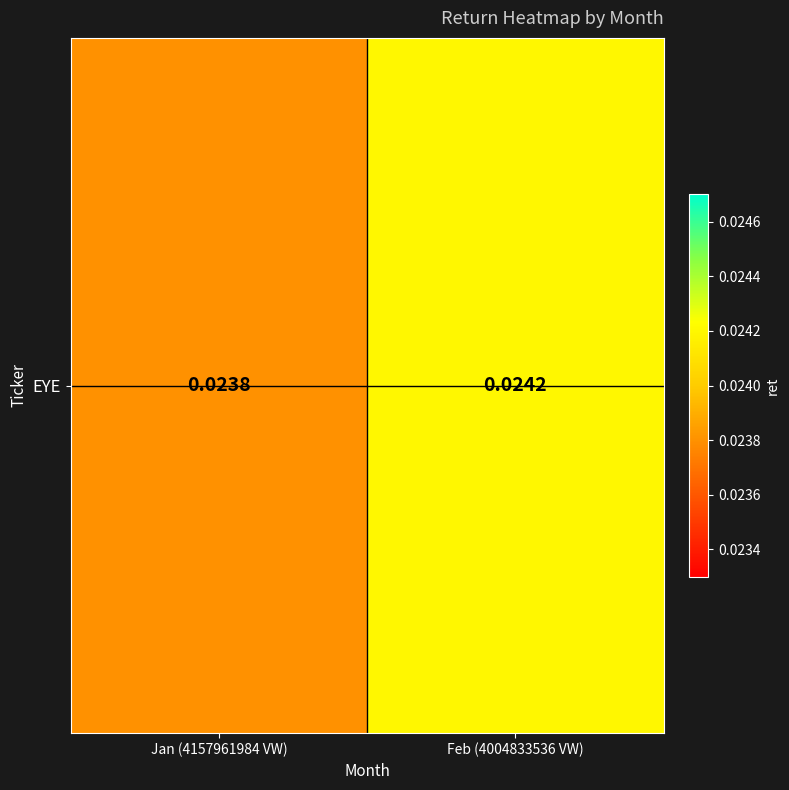

Rank the categories by value from highest to lowest.

Feb (4004833536 VW), Jan (4157961984 VW)